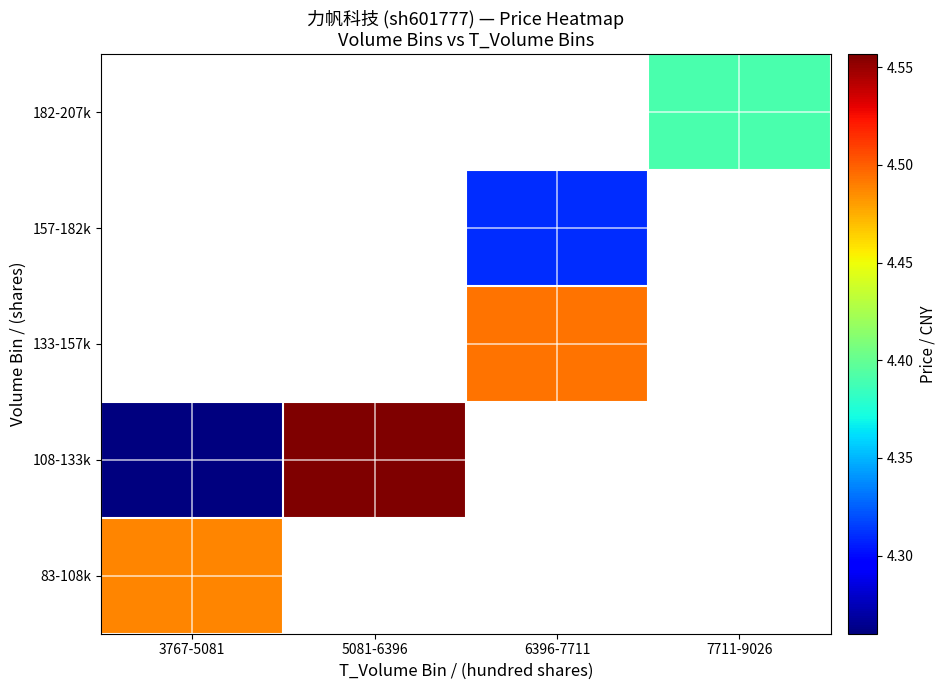

Where is 108-133k nearest to the value 4?

3767-5081